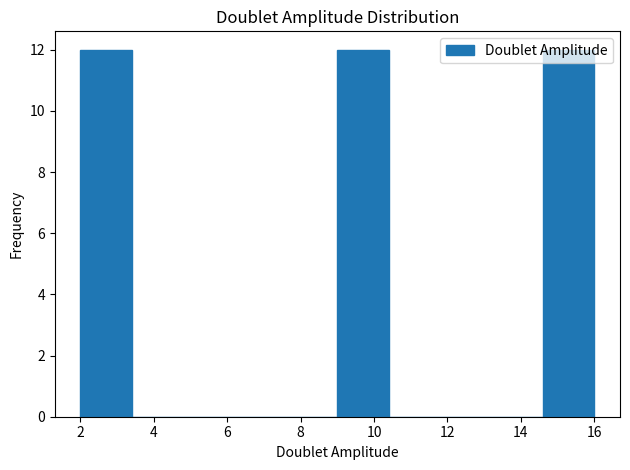

How tall is the bar that spans 14.6 to 16.0 on the x-axis? The values are not printed on the chart, so give them approximately, as read against the axis.

12